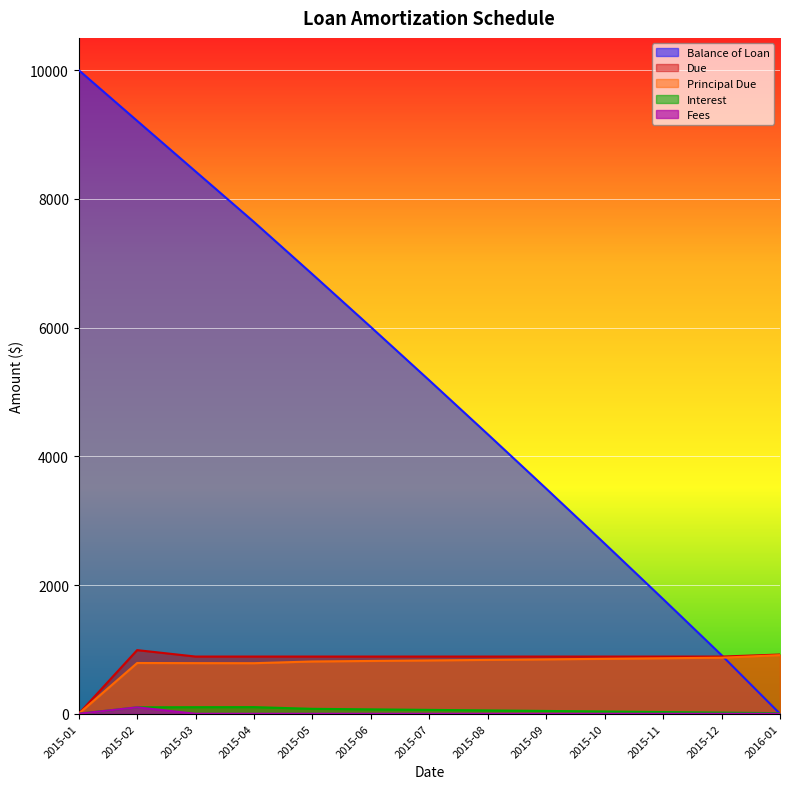

Which category has the lowest value in the Principal Due series?

2015-01